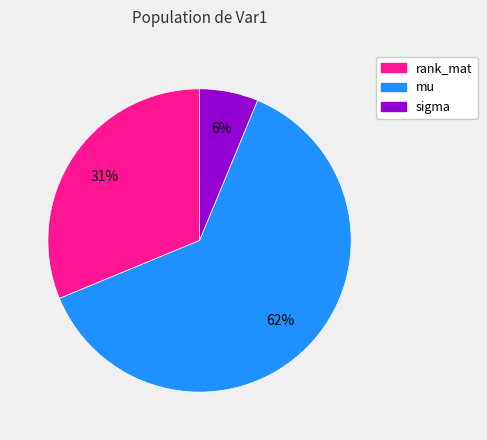

What is the largest slice in the pie chart?

mu